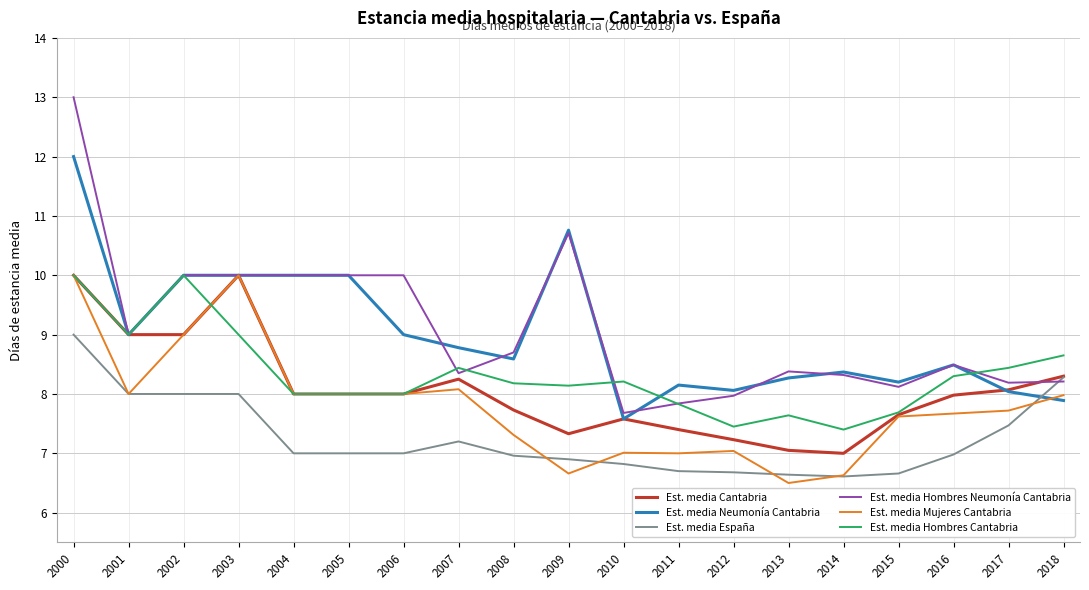

What is the spread (max minus min) of values at 2001?

1.0